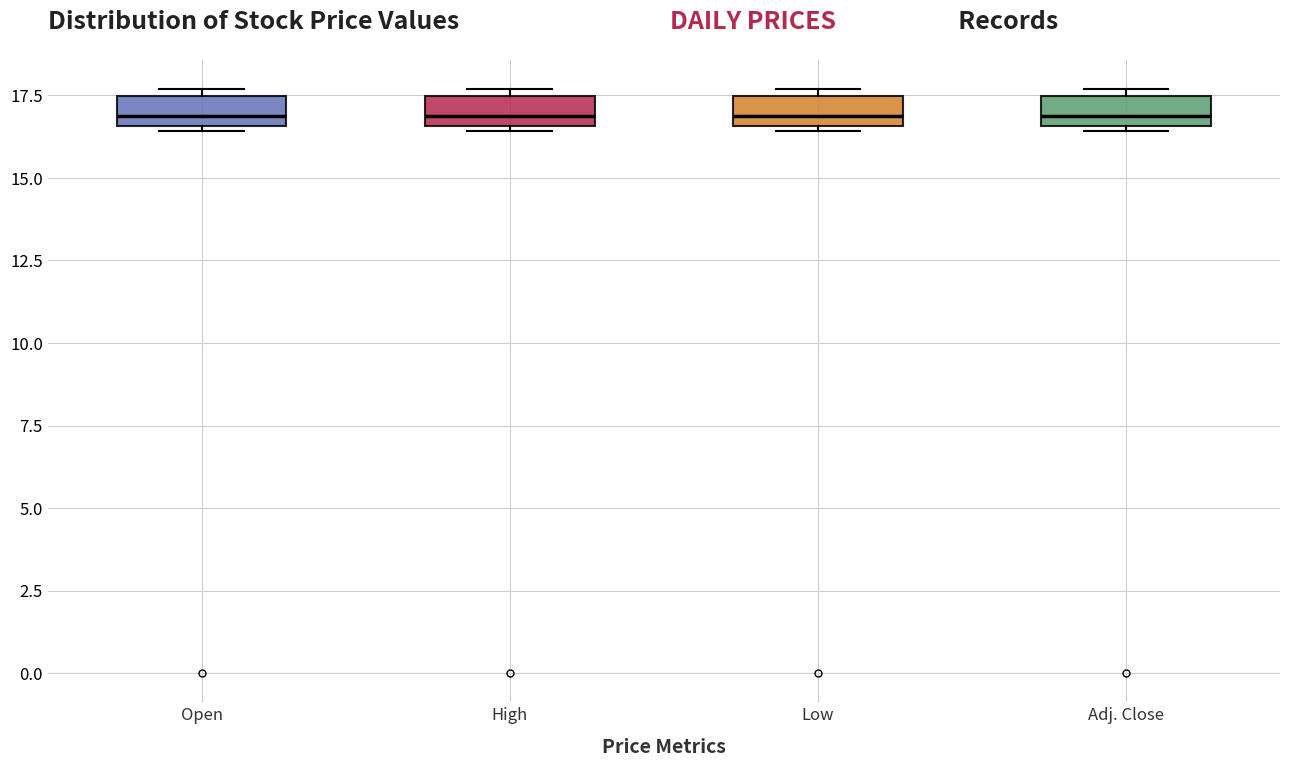

Where is the lower edge of the box for Adj. Close on the y-axis? The values are not printed on the chart, so give them approximately, as read against the axis.

16.5